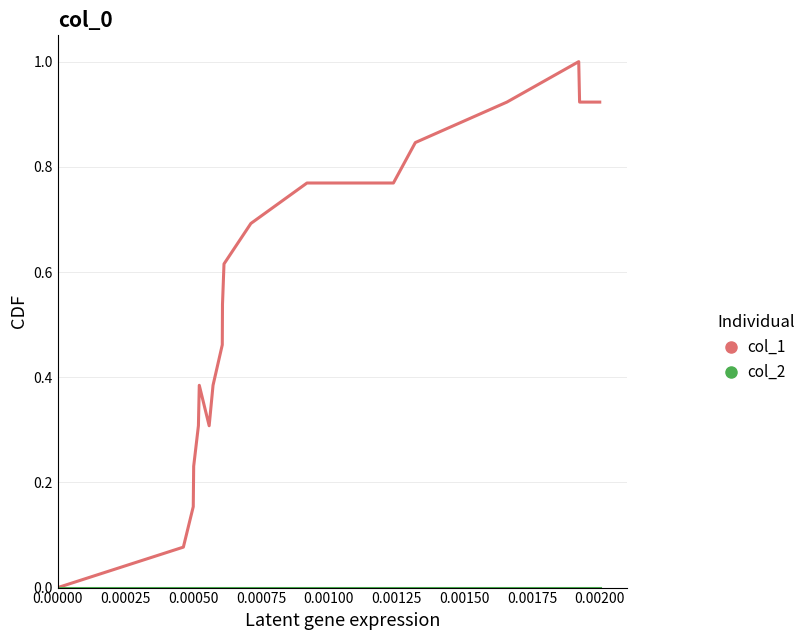

Which series has the largest total across all categories?

col_1